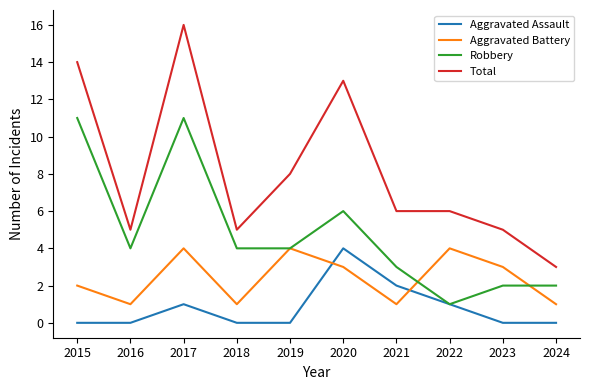

At 2015, list the series in order from smallest to largest.

Aggravated Assault, Aggravated Battery, Robbery, Total